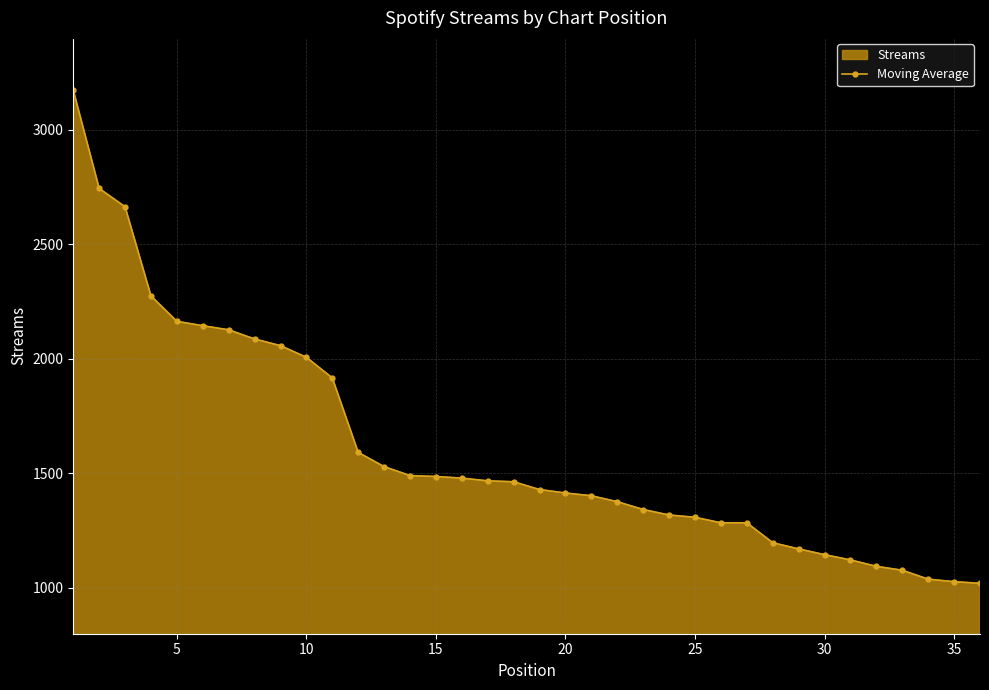

What is the difference between the second highest and second lowest values?

1716